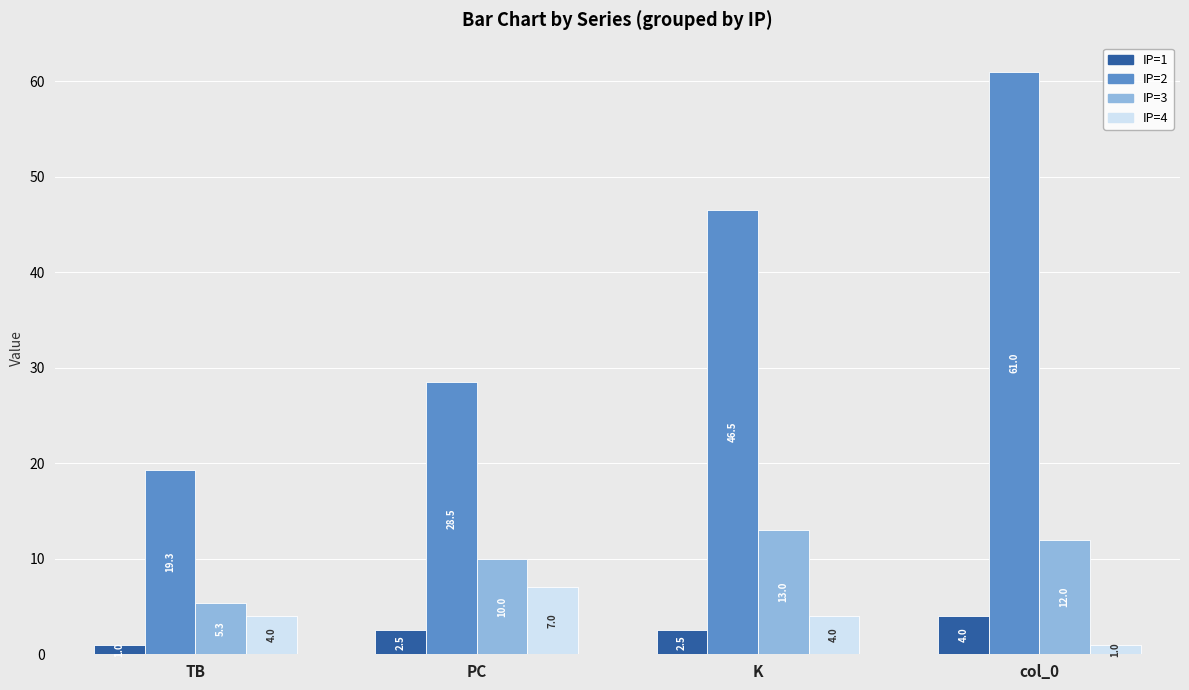

Reading left to right, extract all data points from this chart.

TB: 1.0	2.5	2.5	4.0
PC: 19.3	28.5	46.5	61.0
K: 5.3	10.0	13.0	12.0
col_0: 4.0	7.0	4.0	1.0